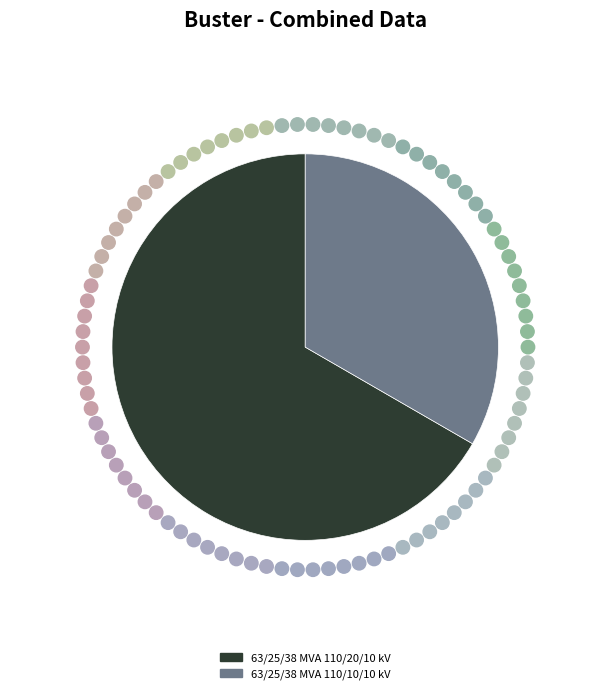

What is the smallest slice in the pie chart?

63/25/38 MVA 110/10/10 kV